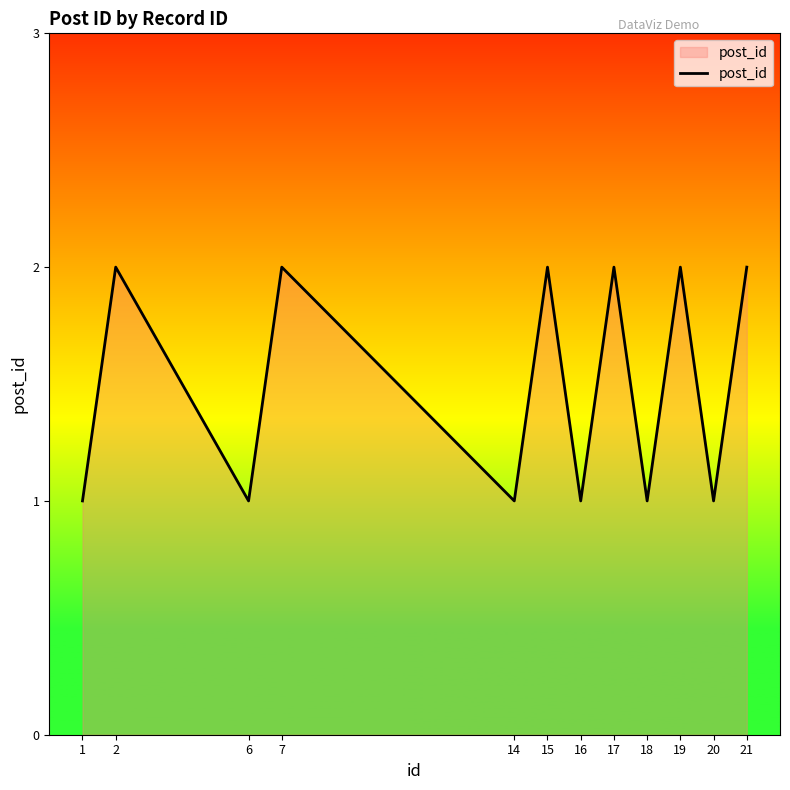

The value at 2 is 2. True or false?

True